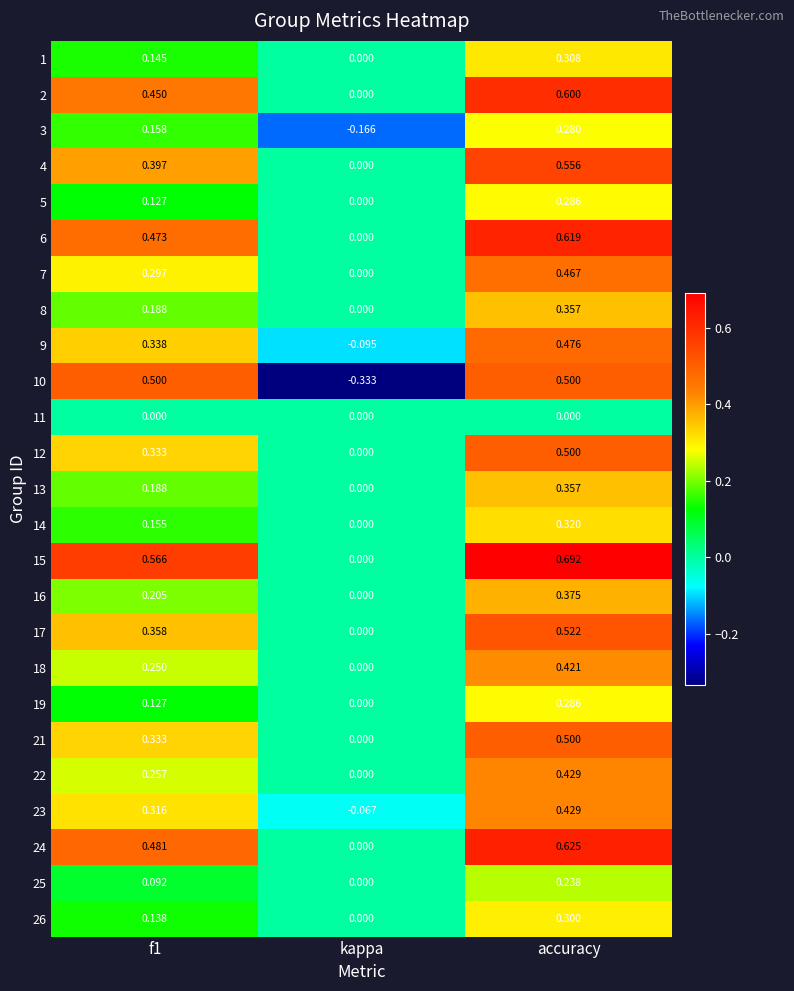

How many series are shown in this chart?

25